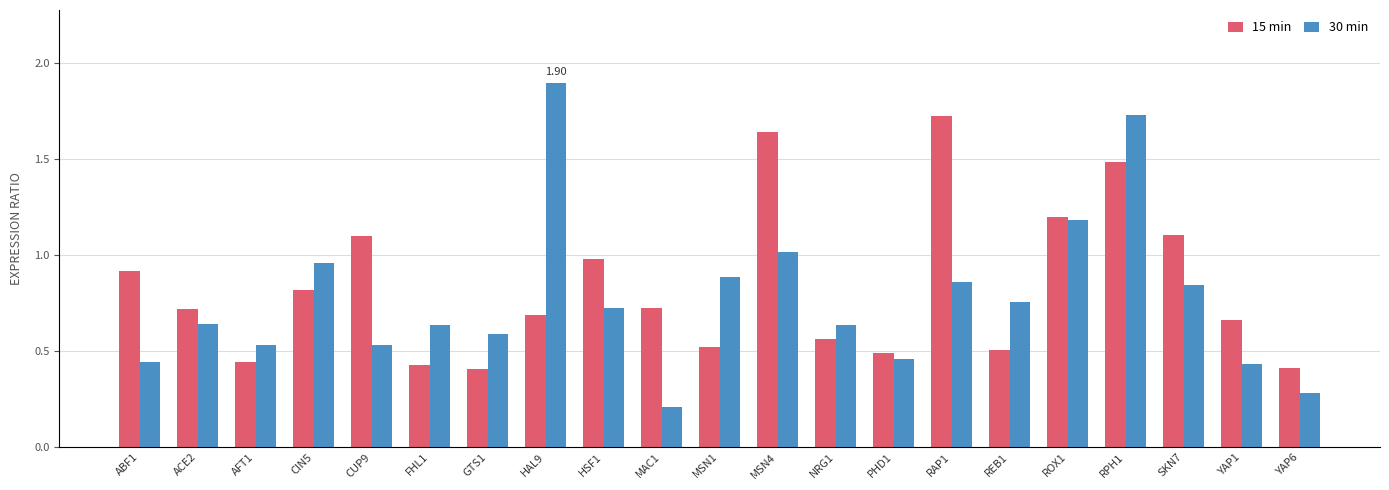

What are all the series names shown in the legend?

15 min, 30 min